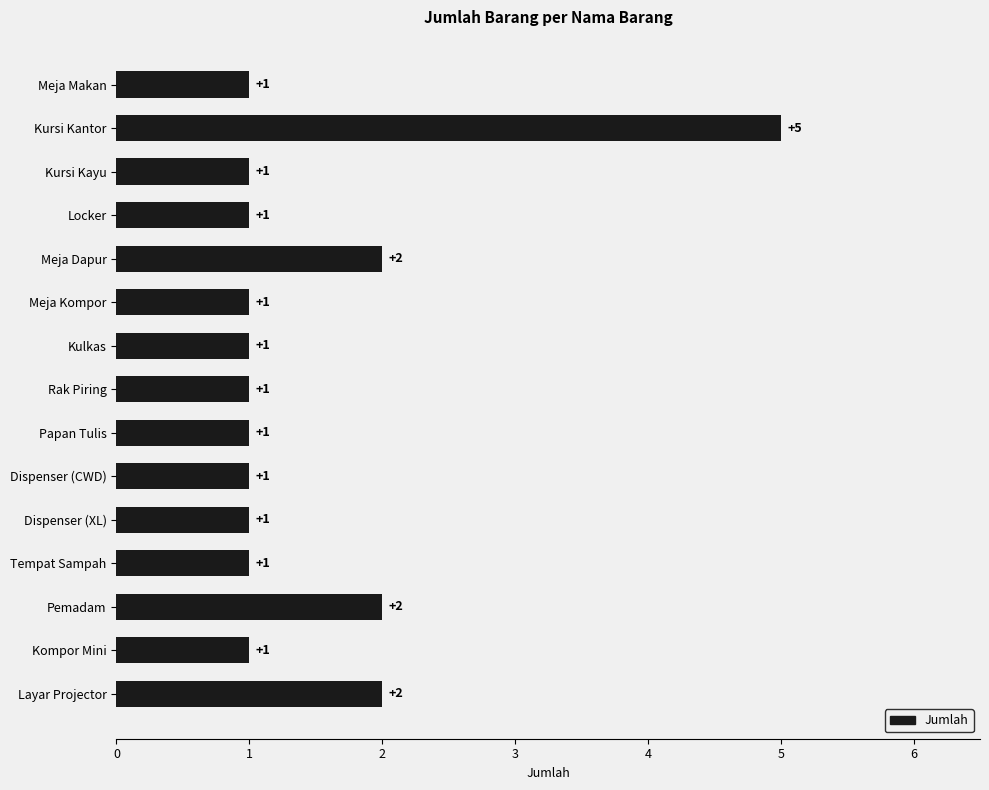

How many values are between 1 and 2?

14